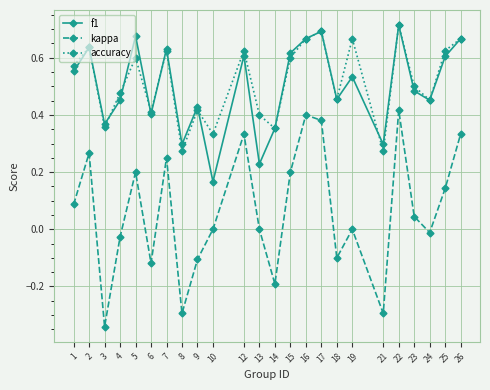

True or false: kappa and accuracy cross at least once.

False